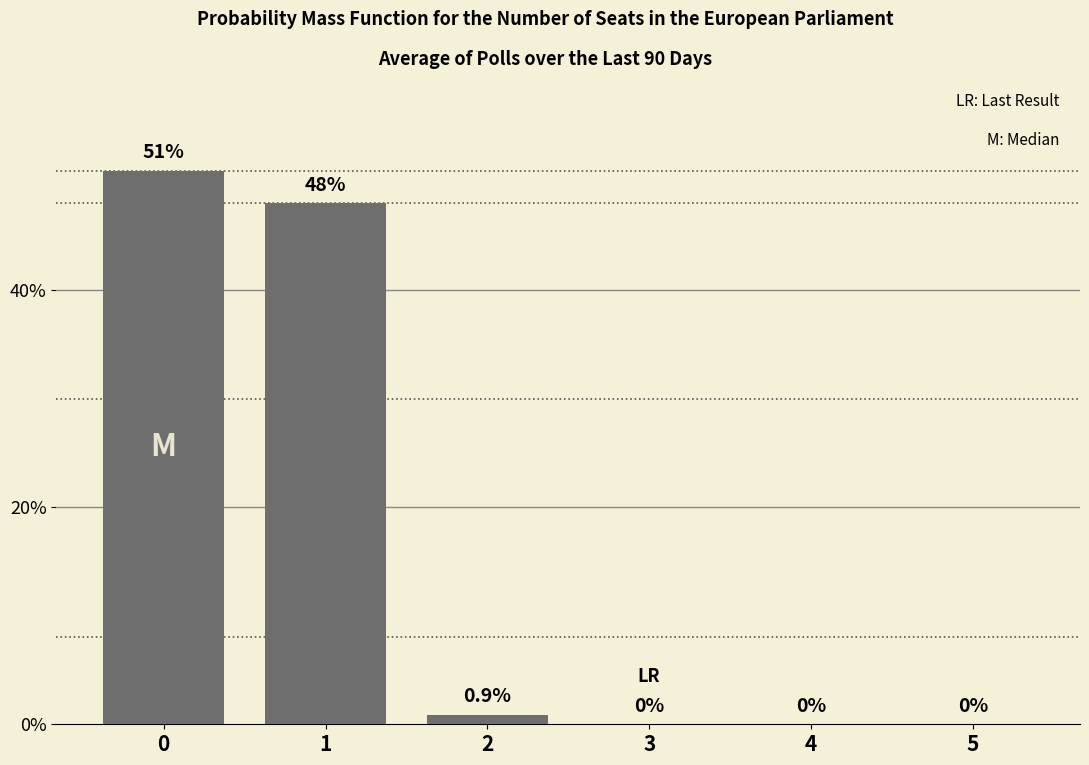

The value at 3 is 0.0. True or false?

True